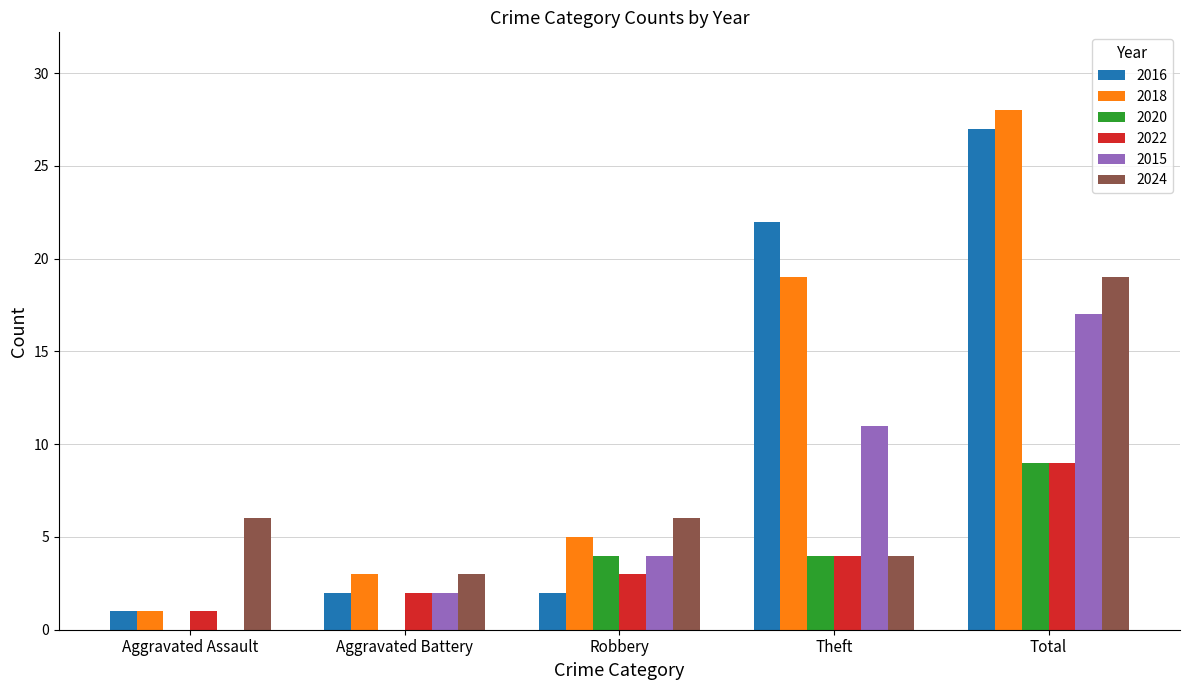

What is the highest value of the 2016 series?

27